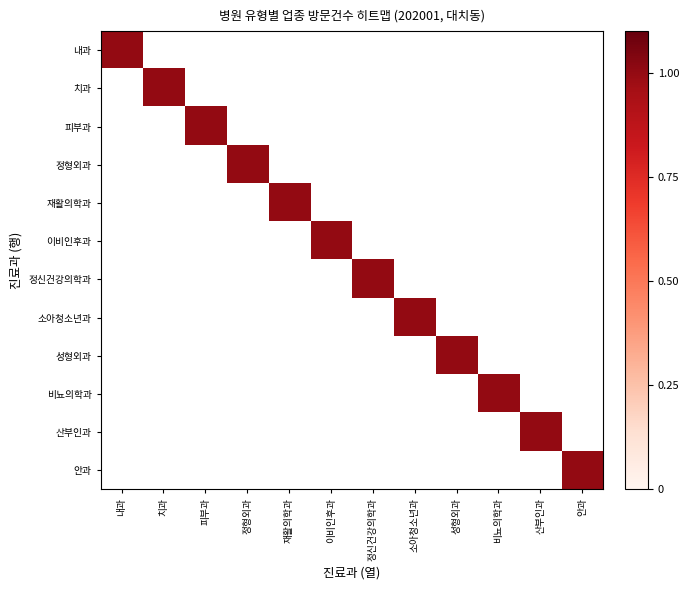

Reading left to right, what are all the values shown in this chart?

내과: 내과=1	치과=0	피부과=0	정형외과=0	재활의학과=0	이비인후과=0	정신건강의학과=0	소아청소년과=0	성형외과=0	비뇨의학과=0	산부인과=0	안과=0
치과: 내과=0	치과=1	피부과=0	정형외과=0	재활의학과=0	이비인후과=0	정신건강의학과=0	소아청소년과=0	성형외과=0	비뇨의학과=0	산부인과=0	안과=0
피부과: 내과=0	치과=0	피부과=1	정형외과=0	재활의학과=0	이비인후과=0	정신건강의학과=0	소아청소년과=0	성형외과=0	비뇨의학과=0	산부인과=0	안과=0
정형외과: 내과=0	치과=0	피부과=0	정형외과=1	재활의학과=0	이비인후과=0	정신건강의학과=0	소아청소년과=0	성형외과=0	비뇨의학과=0	산부인과=0	안과=0
재활의학과: 내과=0	치과=0	피부과=0	정형외과=0	재활의학과=1	이비인후과=0	정신건강의학과=0	소아청소년과=0	성형외과=0	비뇨의학과=0	산부인과=0	안과=0
이비인후과: 내과=0	치과=0	피부과=0	정형외과=0	재활의학과=0	이비인후과=1	정신건강의학과=0	소아청소년과=0	성형외과=0	비뇨의학과=0	산부인과=0	안과=0
정신건강의학과: 내과=0	치과=0	피부과=0	정형외과=0	재활의학과=0	이비인후과=0	정신건강의학과=1	소아청소년과=0	성형외과=0	비뇨의학과=0	산부인과=0	안과=0
소아청소년과: 내과=0	치과=0	피부과=0	정형외과=0	재활의학과=0	이비인후과=0	정신건강의학과=0	소아청소년과=1	성형외과=0	비뇨의학과=0	산부인과=0	안과=0
성형외과: 내과=0	치과=0	피부과=0	정형외과=0	재활의학과=0	이비인후과=0	정신건강의학과=0	소아청소년과=0	성형외과=1	비뇨의학과=0	산부인과=0	안과=0
비뇨의학과: 내과=0	치과=0	피부과=0	정형외과=0	재활의학과=0	이비인후과=0	정신건강의학과=0	소아청소년과=0	성형외과=0	비뇨의학과=1	산부인과=0	안과=0
산부인과: 내과=0	치과=0	피부과=0	정형외과=0	재활의학과=0	이비인후과=0	정신건강의학과=0	소아청소년과=0	성형외과=0	비뇨의학과=0	산부인과=1	안과=0
안과: 내과=0	치과=0	피부과=0	정형외과=0	재활의학과=0	이비인후과=0	정신건강의학과=0	소아청소년과=0	성형외과=0	비뇨의학과=0	산부인과=0	안과=1